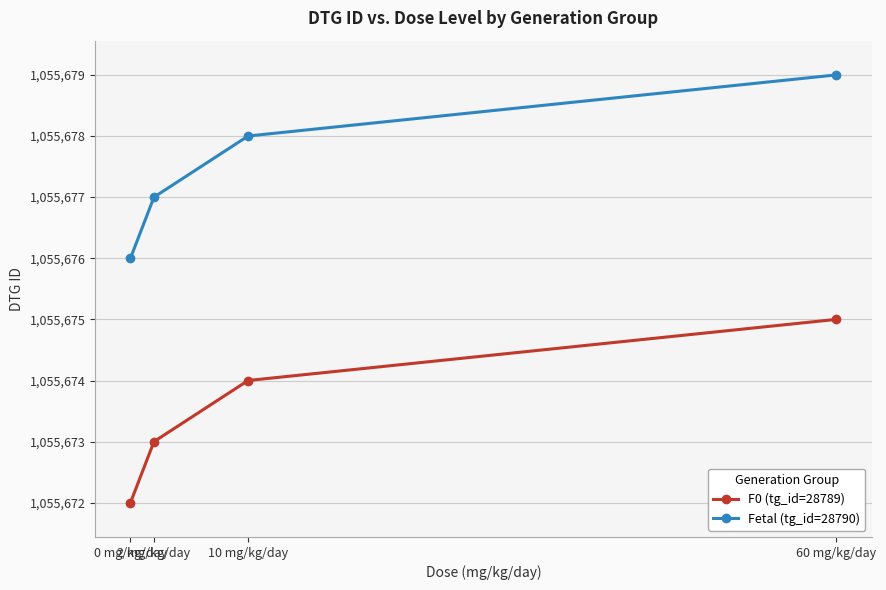

What is the minimum value shown in the chart?

1055672